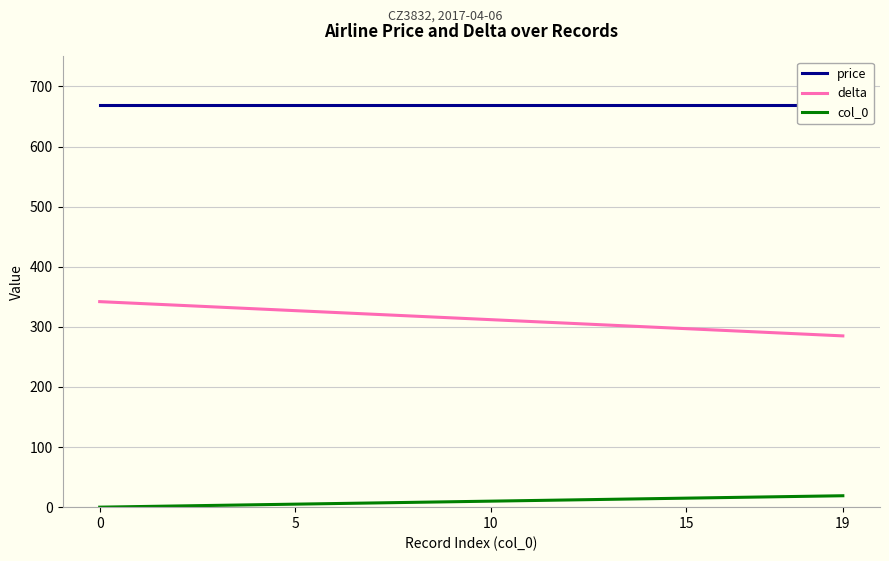

What is the sum of the delta values at 15 and 10?

609